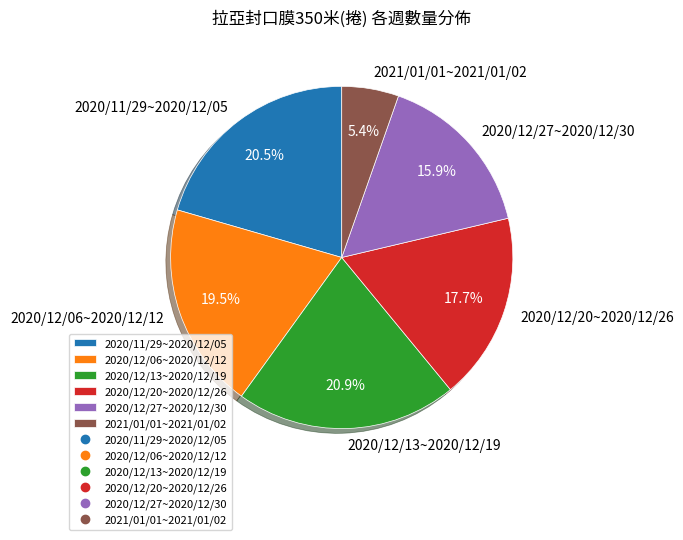

Count the number of slices in the pie.

6